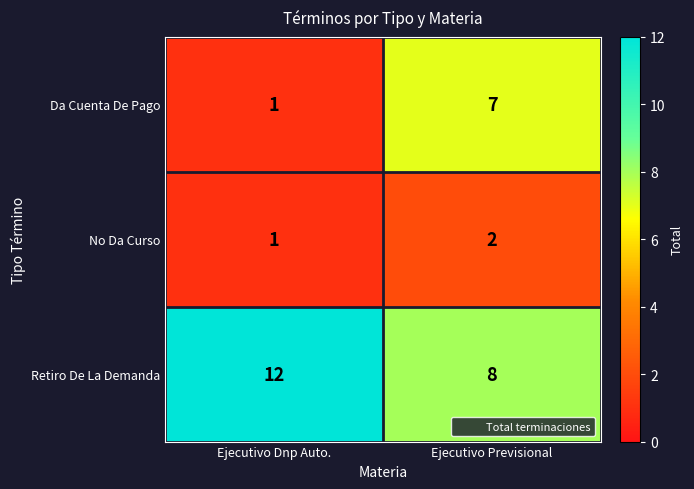

Rank the series by their average value, from lowest to highest.

No Da Curso, Da Cuenta De Pago, Retiro De La Demanda